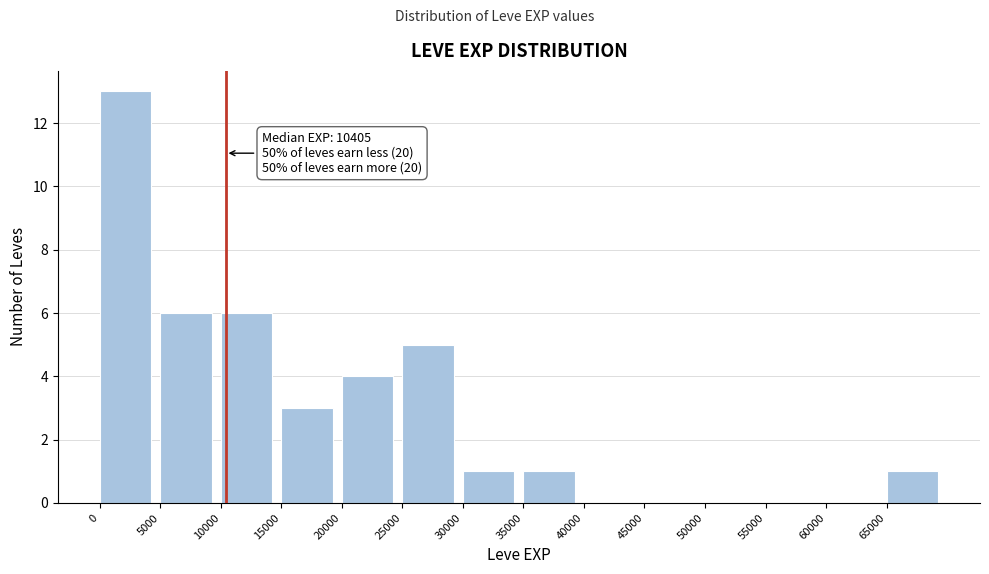

Which range on the x-axis has the tallest bar?

0 to 5000